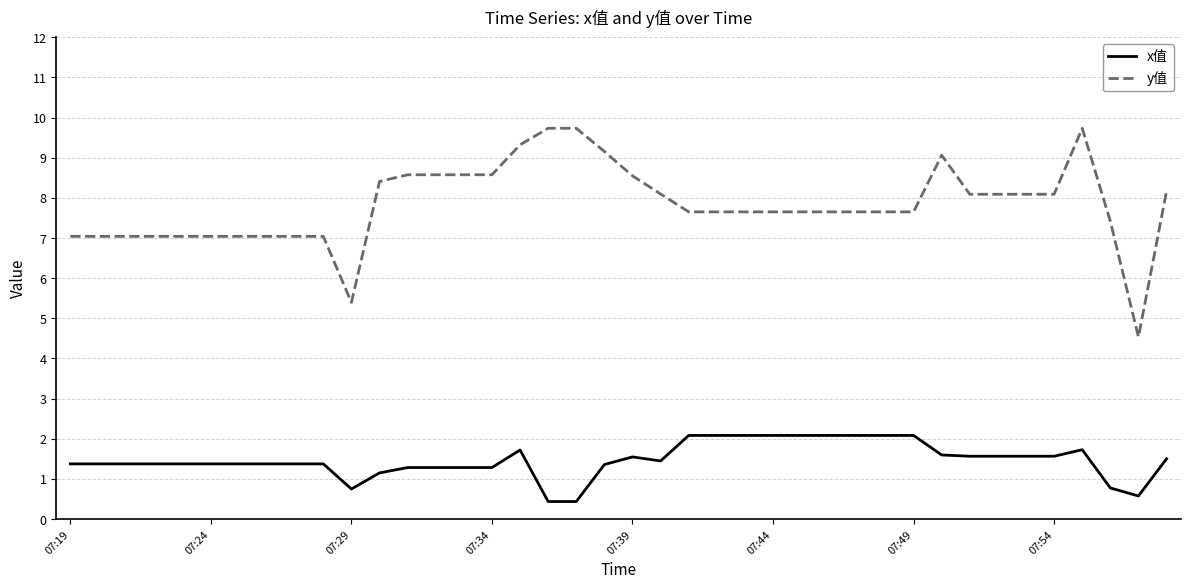

Rank the series by their average value, from highest to lowest.

y值, x值